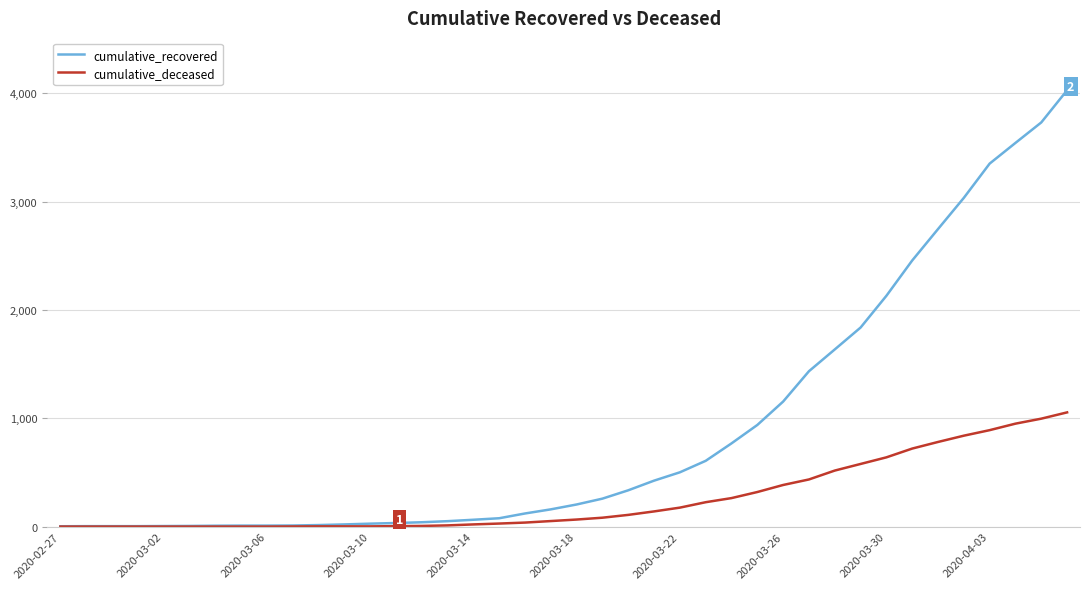

What is the highest value of the cumulative_deceased series?

1054